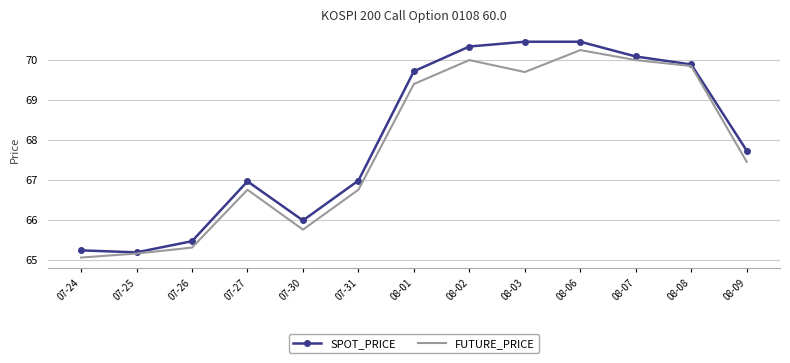

What is the total value across all series at 08-03?

140.2